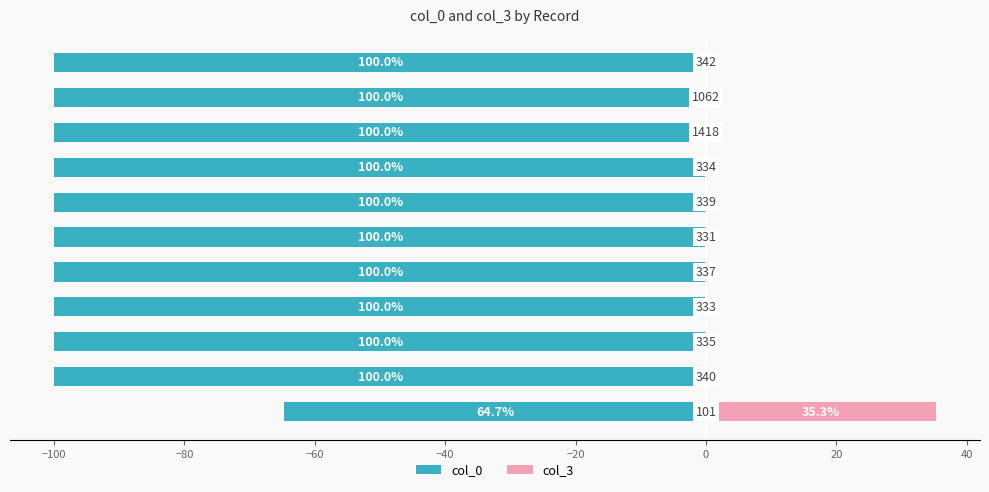

What is the minimum value shown in the chart?

-100.0